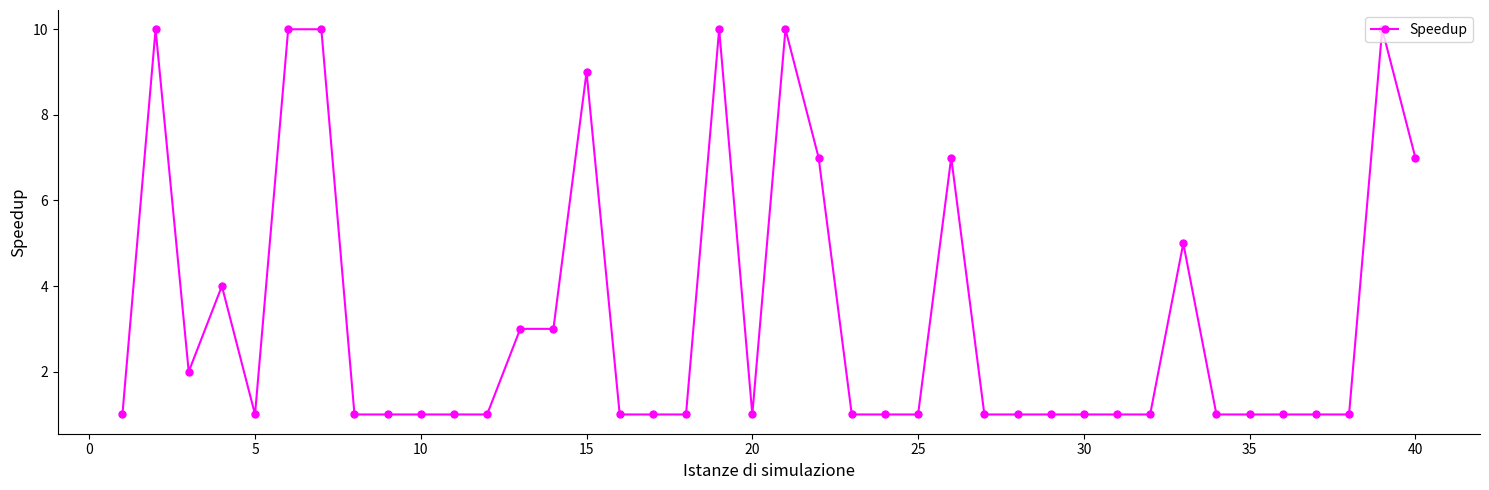

True or false: the data has more than 1 interior local peaks.

True